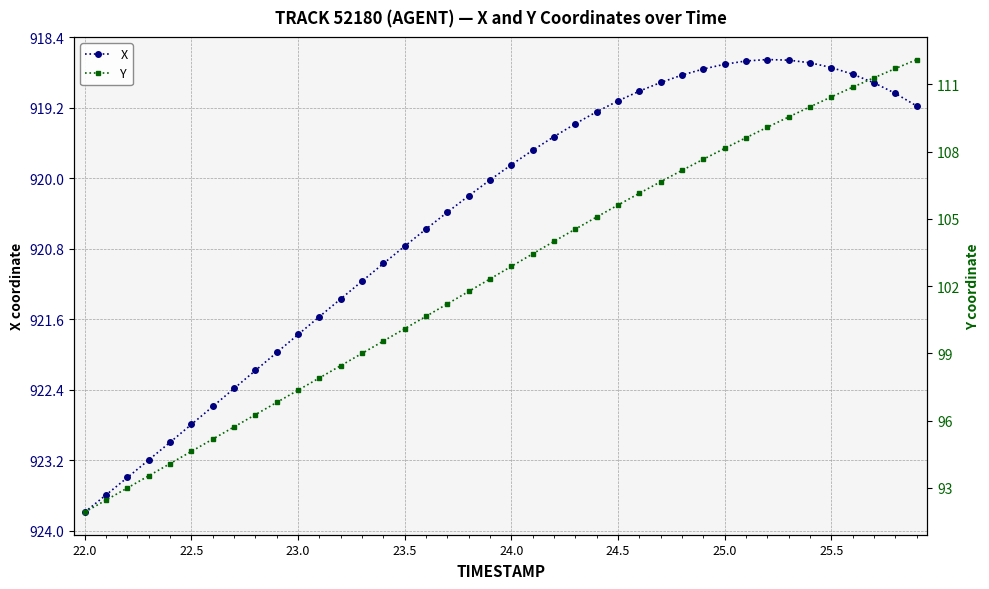

The X series shows 1367.8 at 23.0. True or false?

False